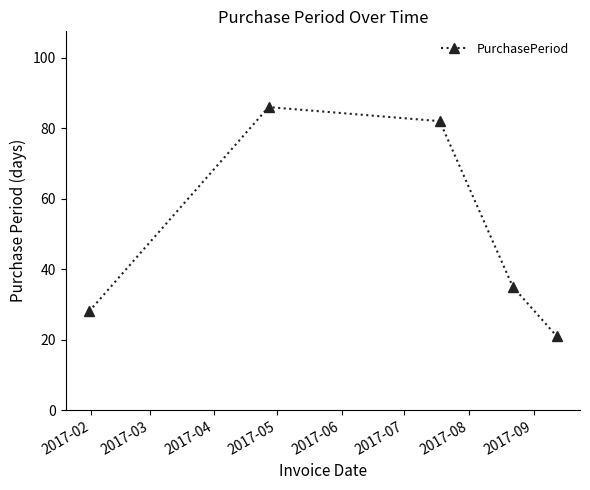

Reading left to right, extract all data points from this chart.

28	86	82	35	21